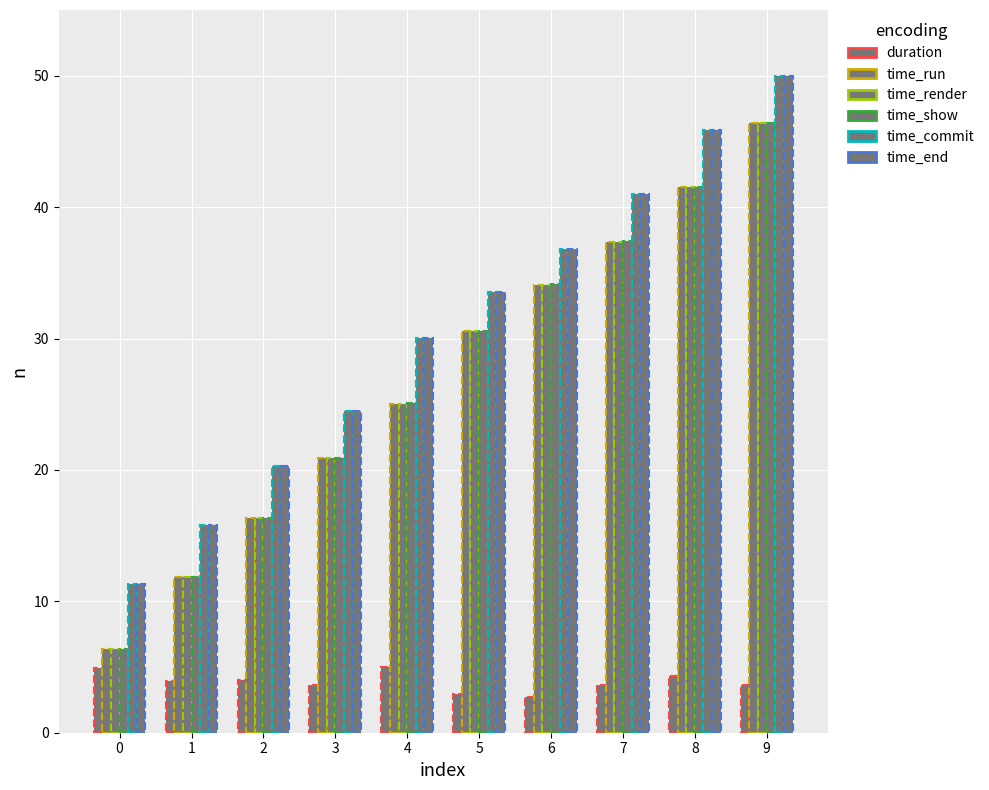

Reading right to left, what are all the values shown in this chart?

duration: 9=3.6	8=4.3	7=3.6	6=2.7	5=3.0	4=5.0	3=3.6	2=4.0	1=3.9	0=4.9
time_run: 9=46.4	8=41.5	7=37.4	6=34.1	5=30.6	4=25.0	3=20.9	2=16.3	1=11.8	0=6.4
time_render: 9=46.4	8=41.5	7=37.4	6=34.1	5=30.6	4=25.0	3=20.9	2=16.3	1=11.8	0=6.4
time_show: 9=46.4	8=41.5	7=37.4	6=34.1	5=30.6	4=25.1	3=20.9	2=16.3	1=11.9	0=6.4
time_commit: 9=50.0	8=45.8	7=41.0	6=36.8	5=33.6	4=30.0	3=24.5	2=20.3	1=15.8	0=11.3
time_end: 9=50.0	8=45.8	7=41.0	6=36.8	5=33.6	4=30.0	3=24.5	2=20.3	1=15.8	0=11.3